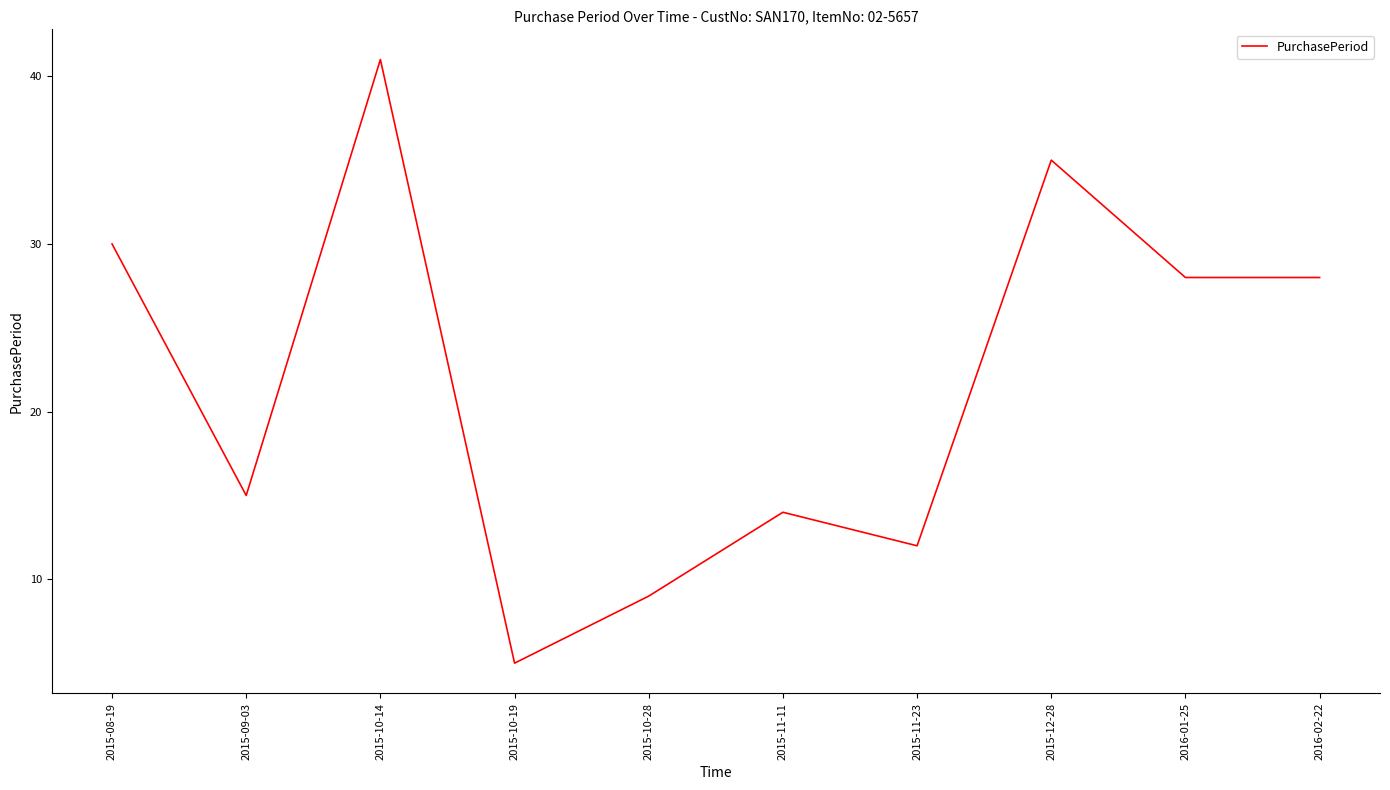

Reading left to right, what are all the values shown in this chart?

30	15	41	5	9	14	12	35	28	28